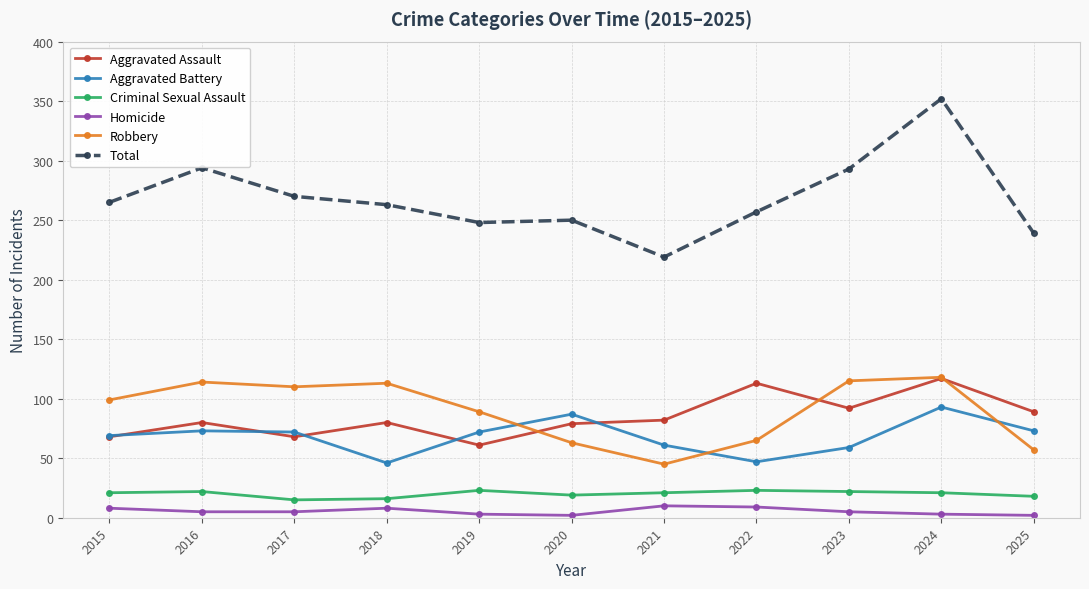

What is the sum of all Criminal Sexual Assault values?

221